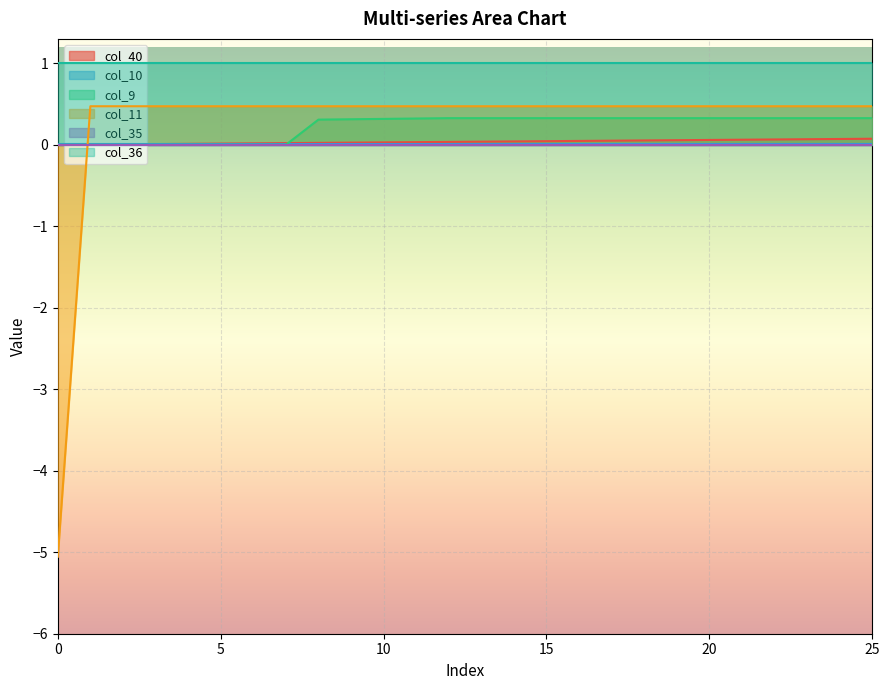

Which series has the largest total across all categories?

col_36